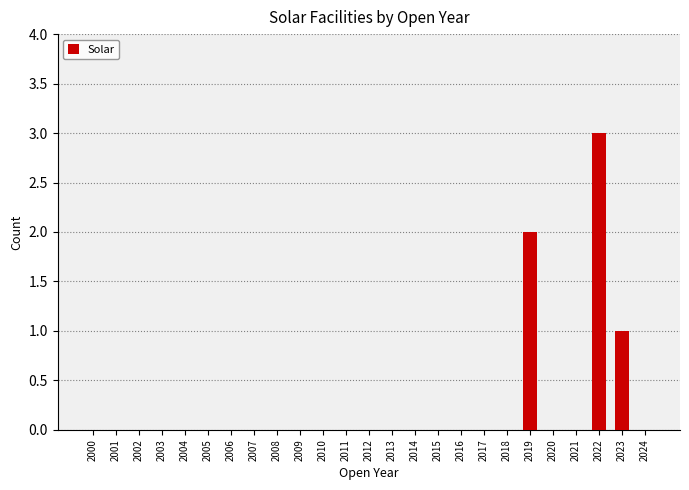

The value at 2003 is 0. True or false?

True